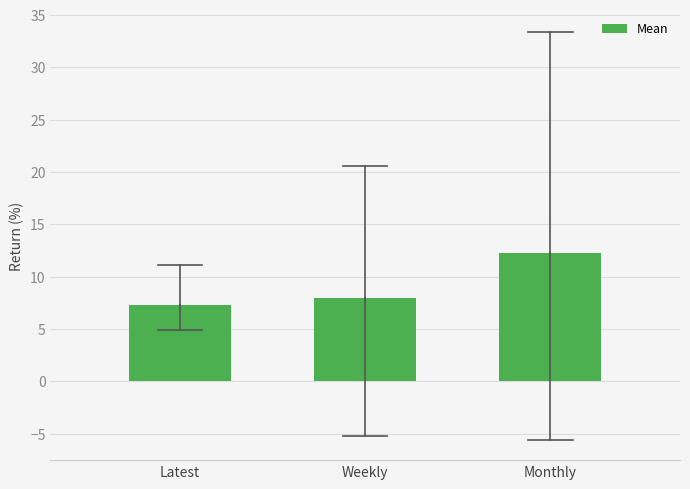

Reading left to right, what are all the values shown in this chart?

Latest=7.3	Weekly=7.9	Monthly=12.3